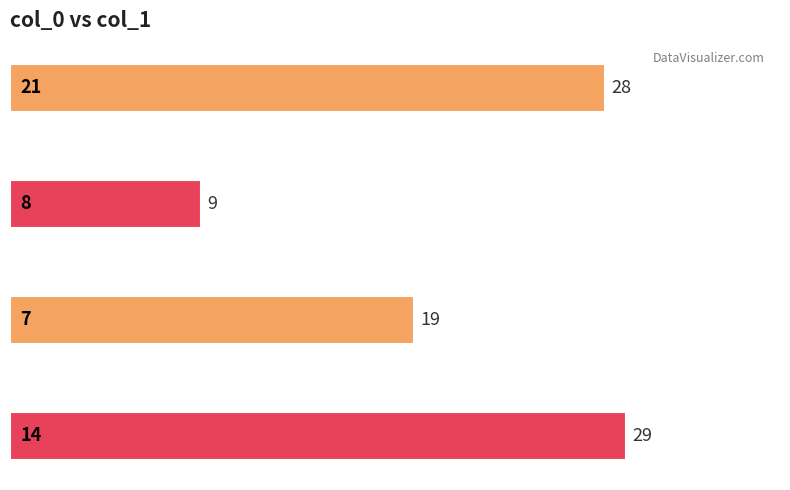

What is the smallest value displayed?

9